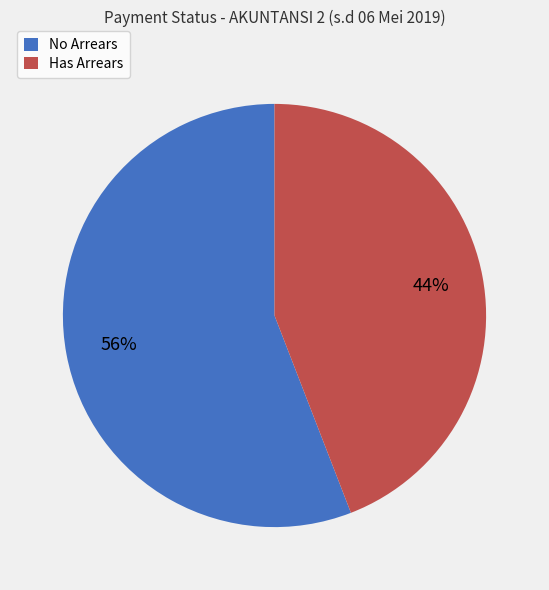

Count the number of slices in the pie.

2